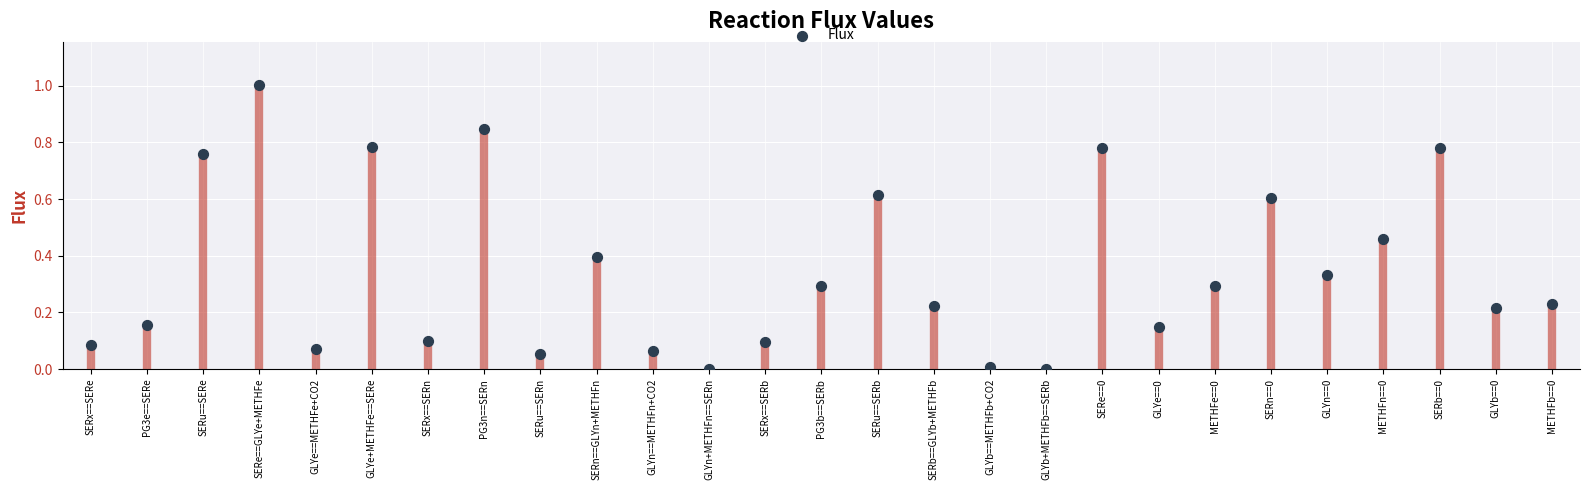

What is the range of Y values (max minus min)?

1.0